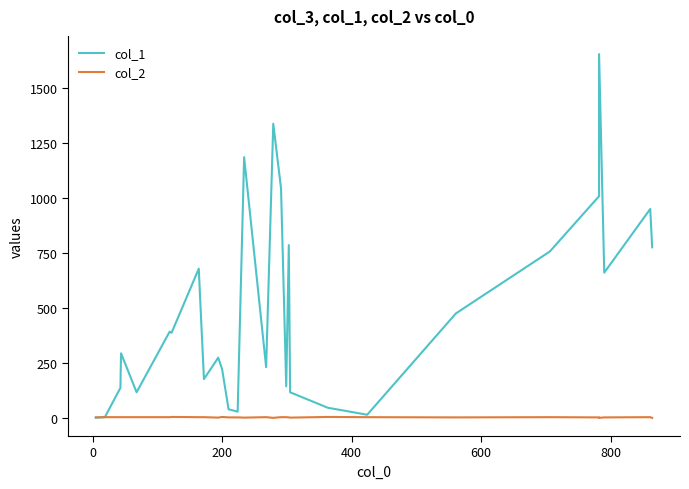

What is the smallest value displayed?

1